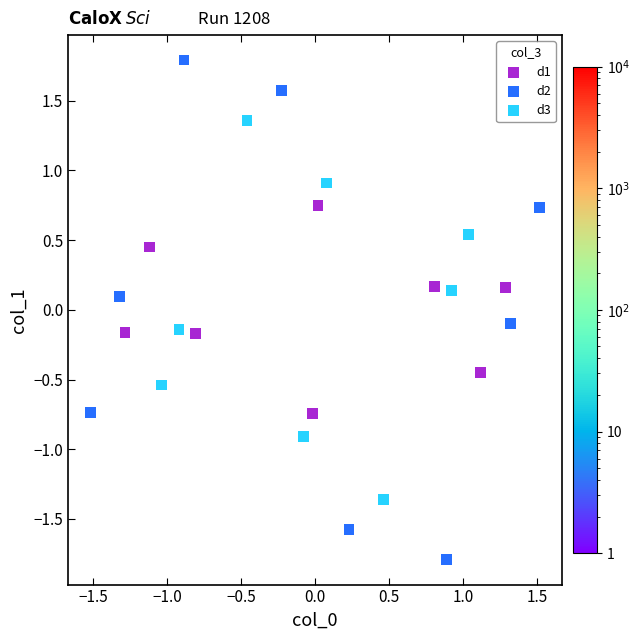

Which series has the widest spread of Y values?

d2